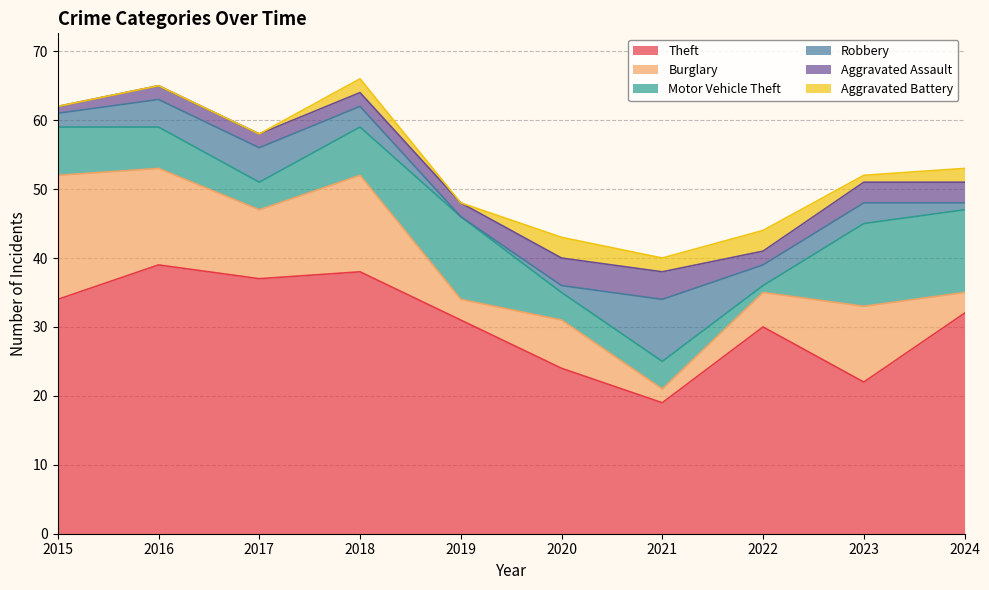

Reading right to left, extract all data points from this chart.

Theft: 2024=32	2023=22	2022=30	2021=19	2020=24	2019=31	2018=38	2017=37	2016=39	2015=34
Burglary: 2024=3	2023=11	2022=5	2021=2	2020=7	2019=3	2018=14	2017=10	2016=14	2015=18
Motor Vehicle Theft: 2024=12	2023=12	2022=1	2021=4	2020=4	2019=12	2018=7	2017=4	2016=6	2015=7
Robbery: 2024=1	2023=3	2022=3	2021=9	2020=1	2019=0	2018=3	2017=5	2016=4	2015=2
Aggravated Assault: 2024=3	2023=3	2022=2	2021=4	2020=4	2019=2	2018=2	2017=2	2016=2	2015=1
Aggravated Battery: 2024=2	2023=1	2022=3	2021=2	2020=3	2019=0	2018=2	2017=0	2016=0	2015=0